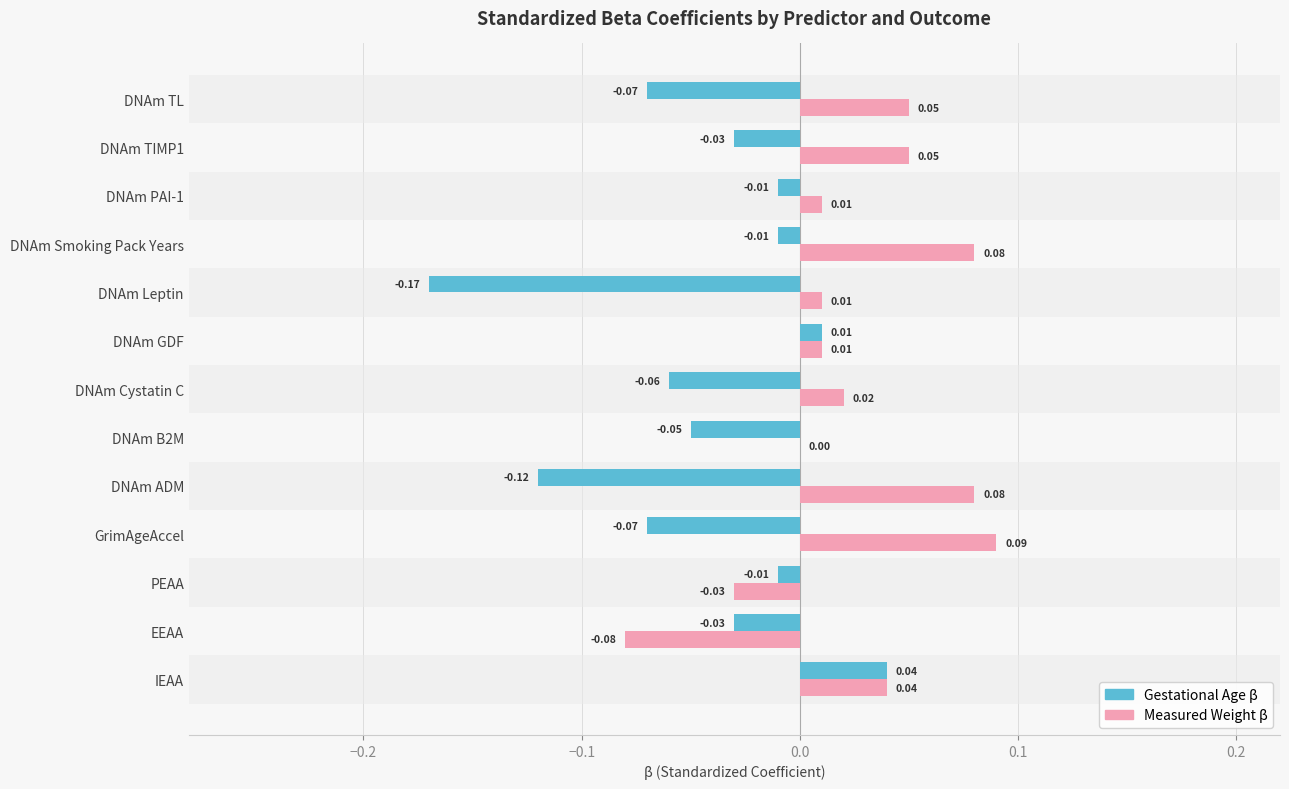

What is the sum of all Measured Weight β values?

0.3